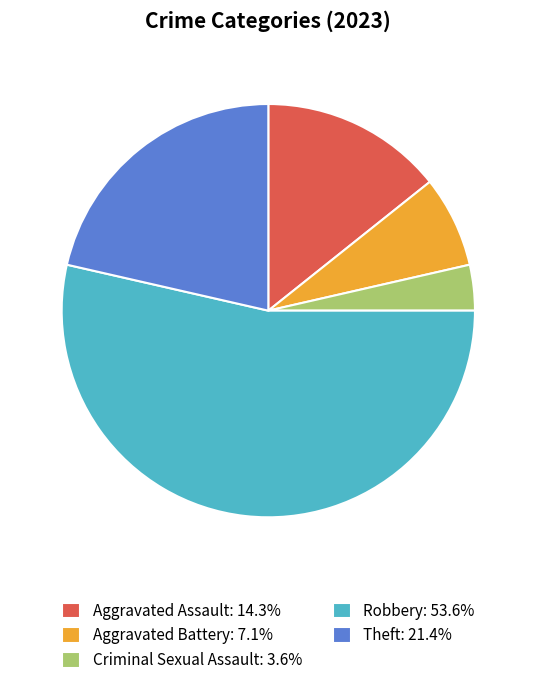

Combined, do Theft and Aggravated Battery account for over 50%?

No